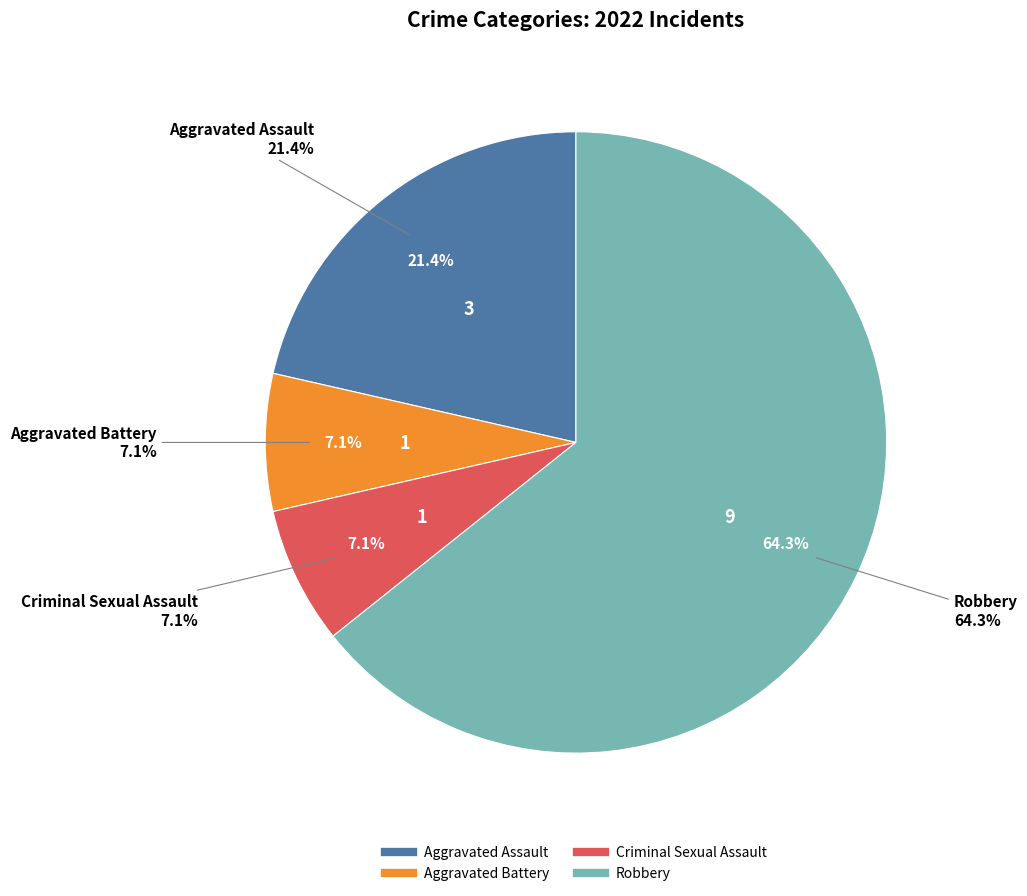

Is it true that Aggravated Assault is 21% of the pie?

True